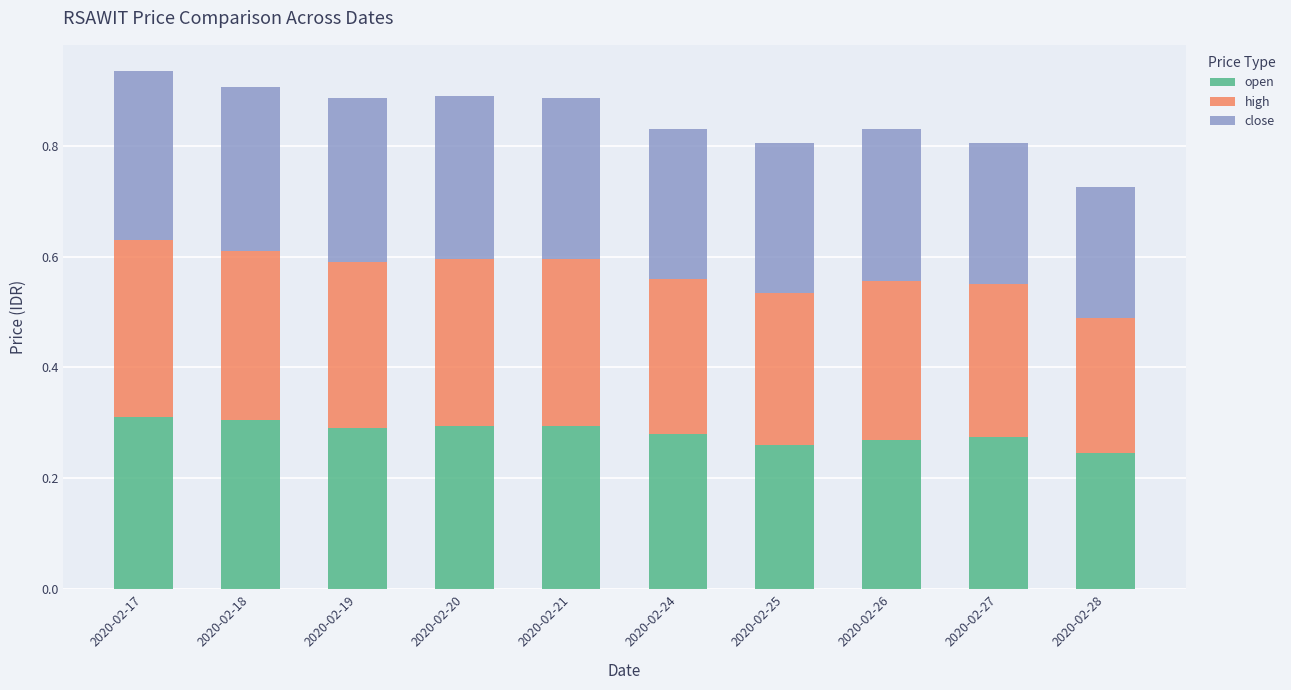

How many bars are there in total?

10